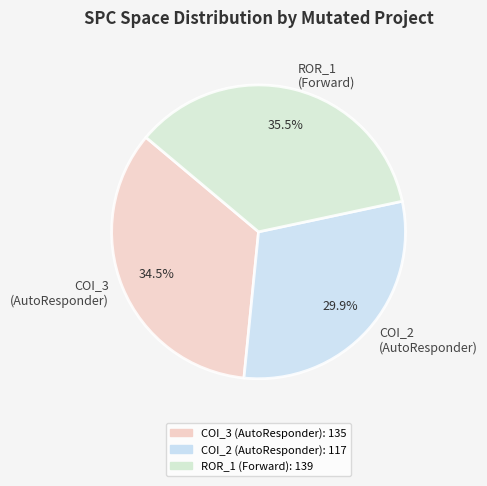

Rank the categories by value from highest to lowest.

ROR_1 (Forward), COI_3 (AutoResponder), COI_2 (AutoResponder)